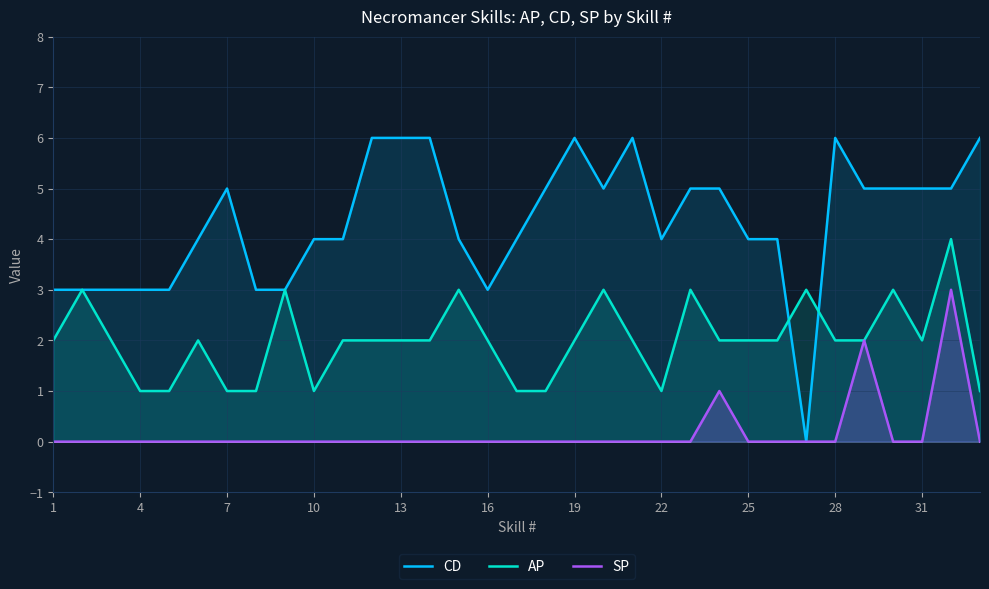

Reading right to left, transcribe all the data shown in this chart.

CD: 6	5	5	5	5	6	0	4	4	5	5	4	6	5	6	5	4	3	4	6	6	6	4	4	3	3	5	4	3	3	3	3	3
AP: 1	4	2	3	2	2	3	2	2	2	3	1	2	3	2	1	1	2	3	2	2	2	2	1	3	1	1	2	1	1	2	3	2
SP: 0	3	0	0	2	0	0	0	0	1	0	0	0	0	0	0	0	0	0	0	0	0	0	0	0	0	0	0	0	0	0	0	0